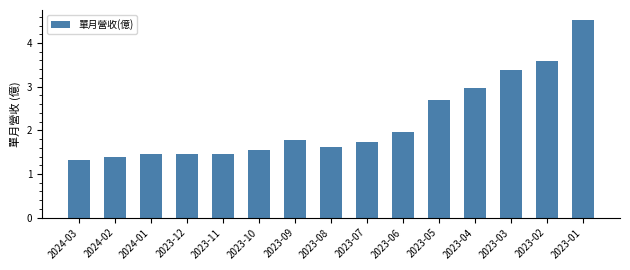

Are the bars horizontal?

No